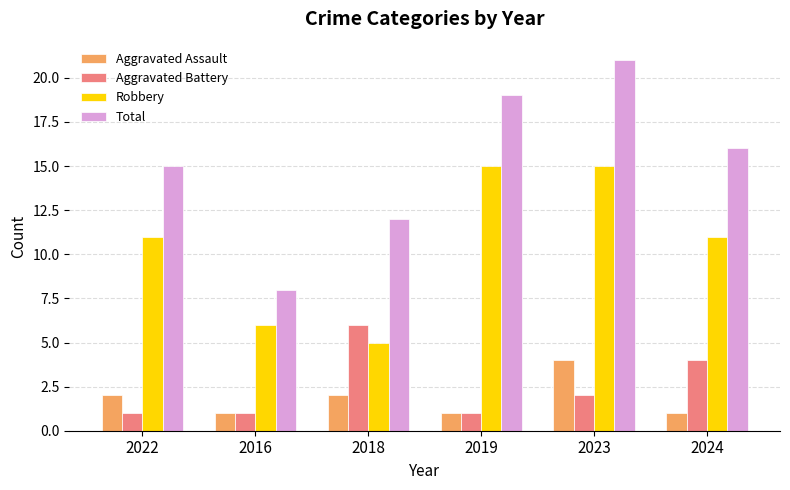

Is the value of Robbery at 2019 greater than the value of Aggravated Assault at 2023?

Yes